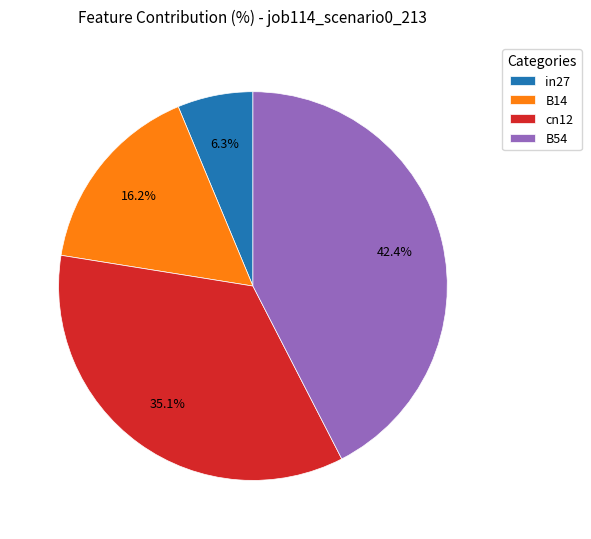

Is there any slice that represents more than half of the pie?

No